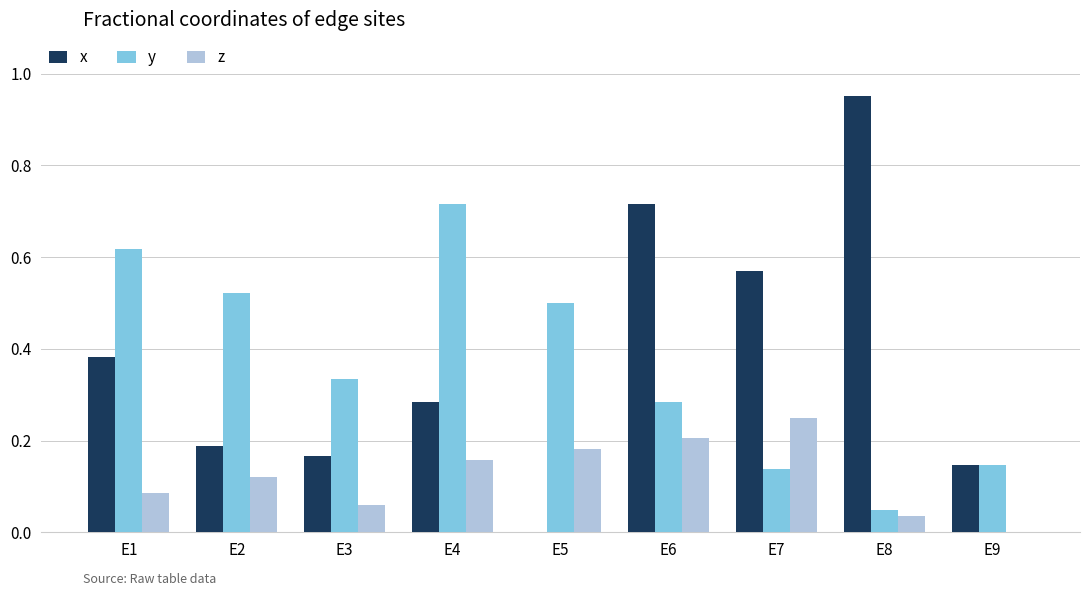

What is the sum of all y values?

3.3